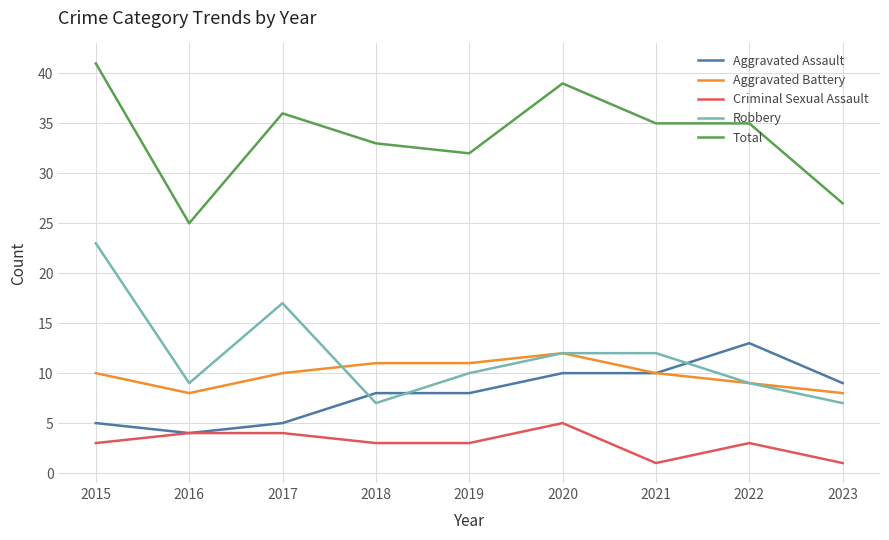

List the series in order of their peak value, lowest first.

Criminal Sexual Assault, Aggravated Battery, Aggravated Assault, Robbery, Total